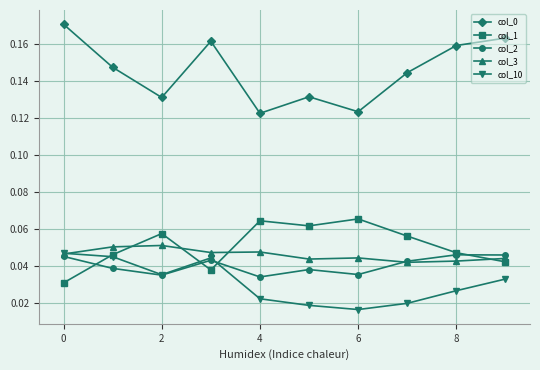

How many col_3 values are between 0 and 1?

10